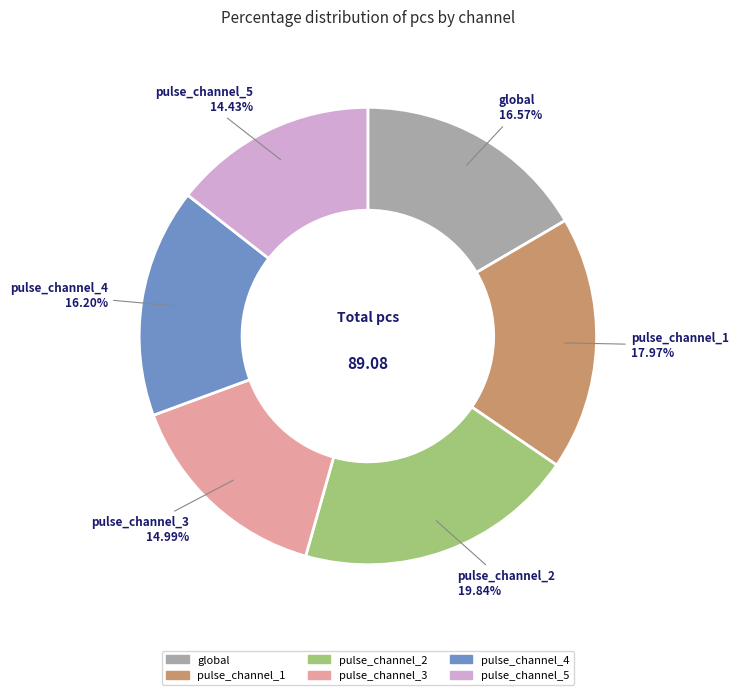

To the nearest percent, what percentage of the pie is pulse_channel_1?

18%